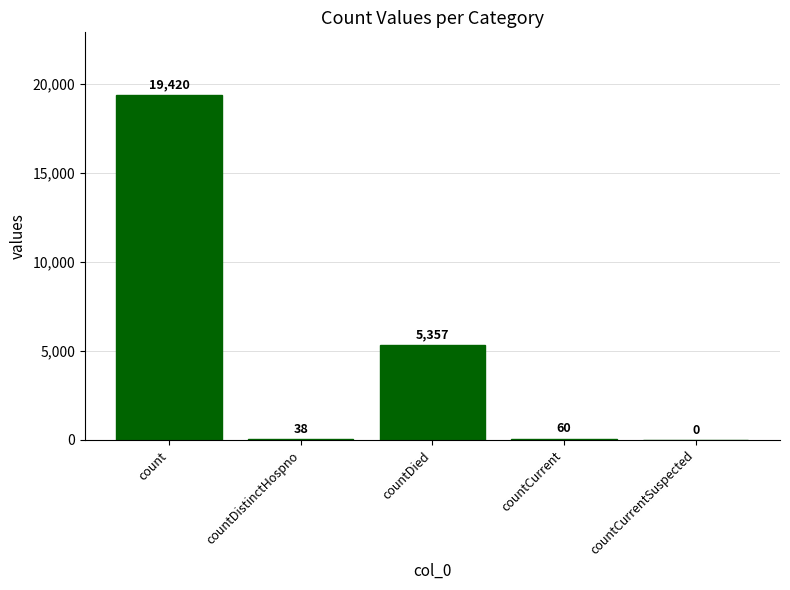

Is it true that the value at count is 34781?

False